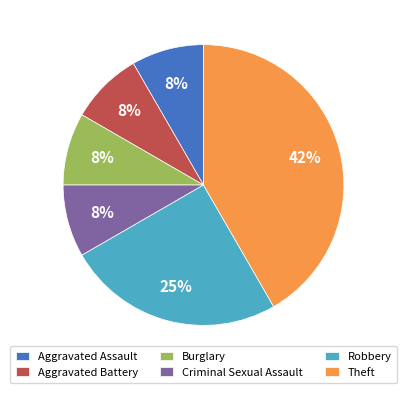

Which category has the biggest portion of the pie?

Theft